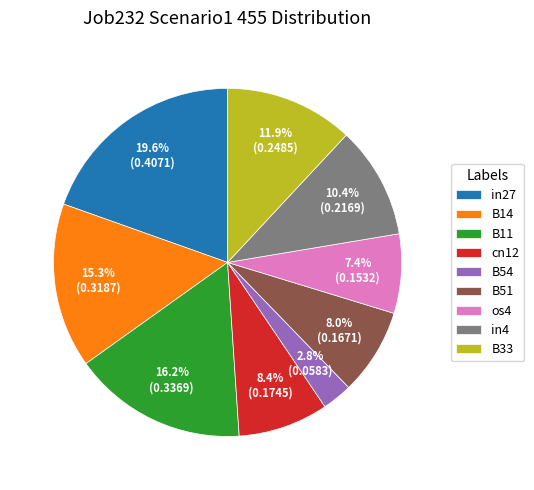

To the nearest percent, what is the difference between the os4 and in27 slice percentages?

12%